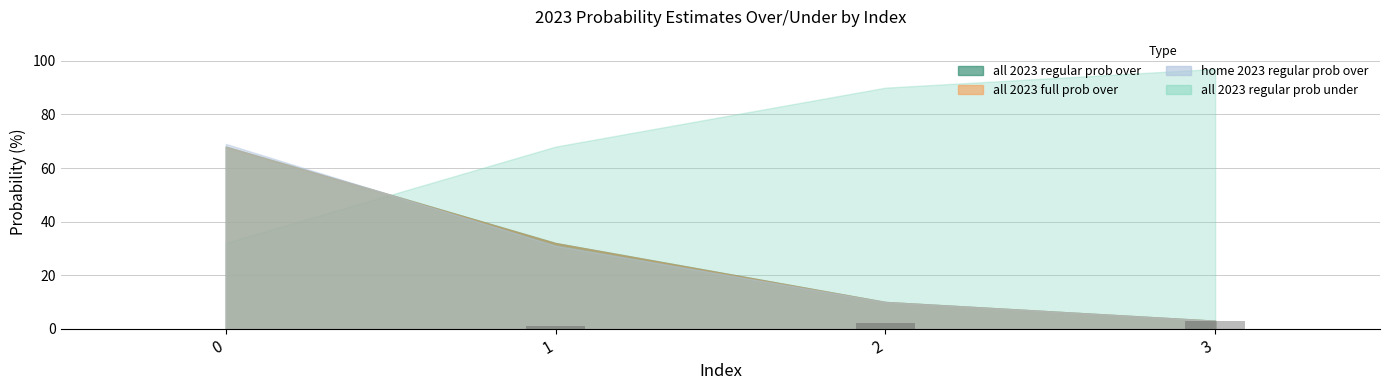

Reading right to left, list all the values displayed in this chart.

3	2	1	0